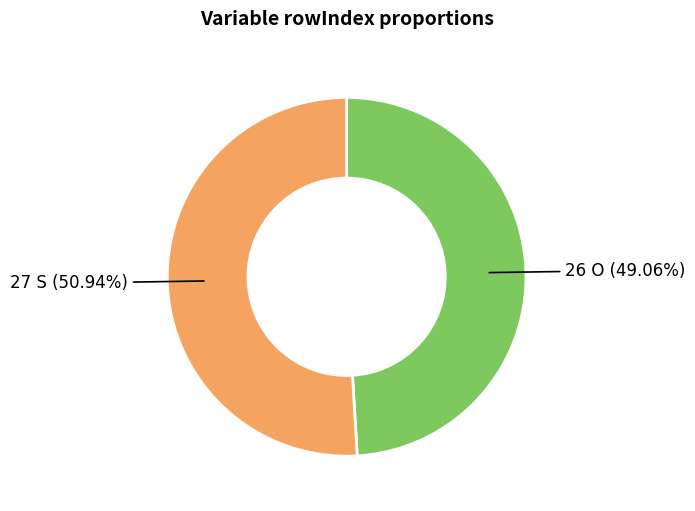

Count the number of slices in the pie.

2